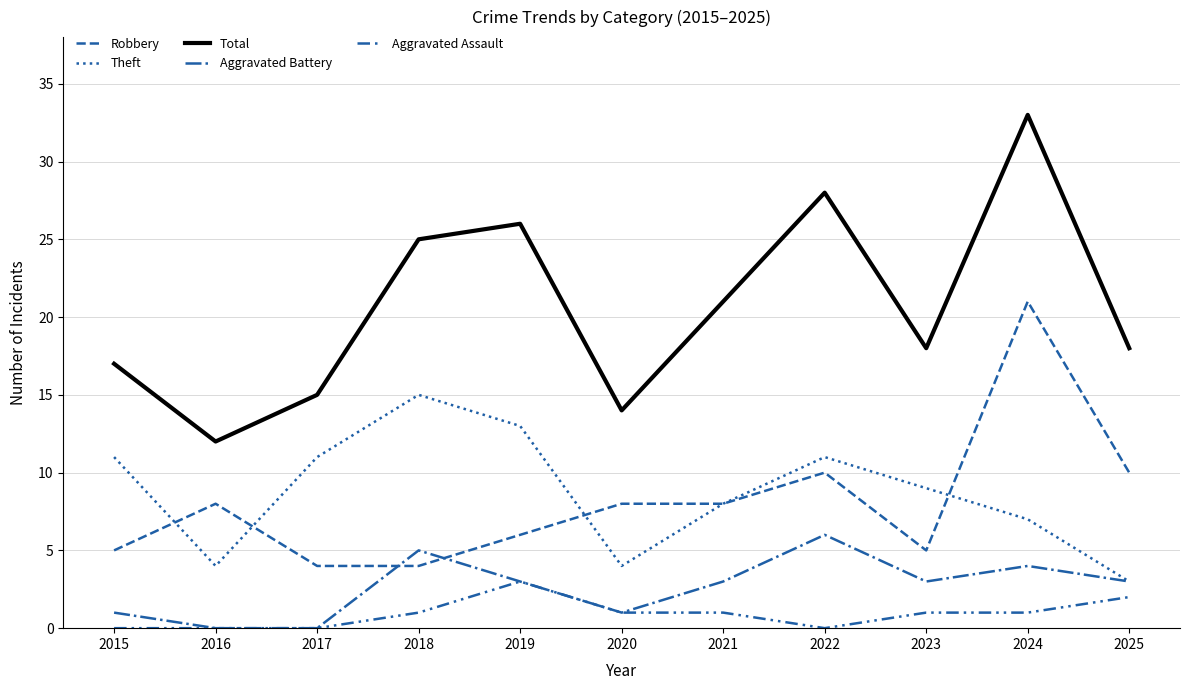

Read the Aggravated Battery value at 2015.

1